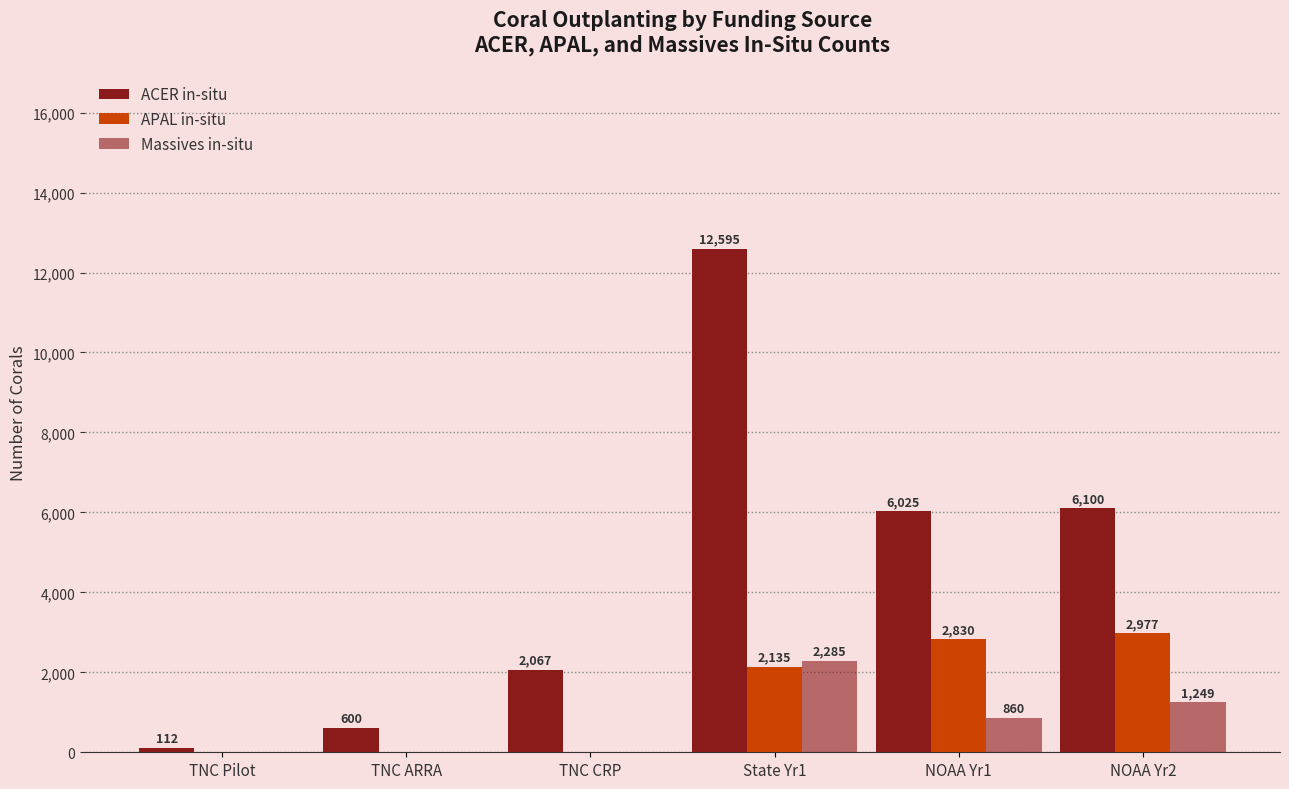

Read the APAL in-situ value at NOAA Yr2.

2977